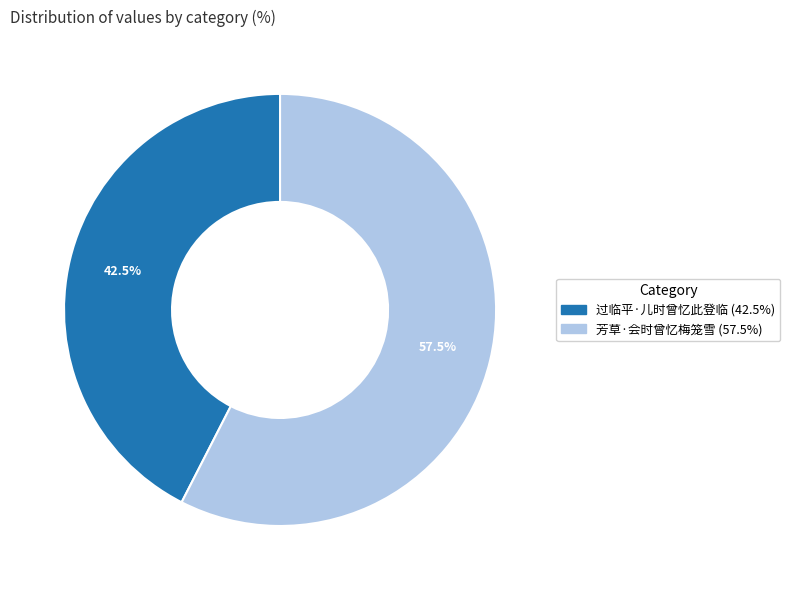

What is the smallest slice in the pie chart?

过临平·儿时曾忆此登临